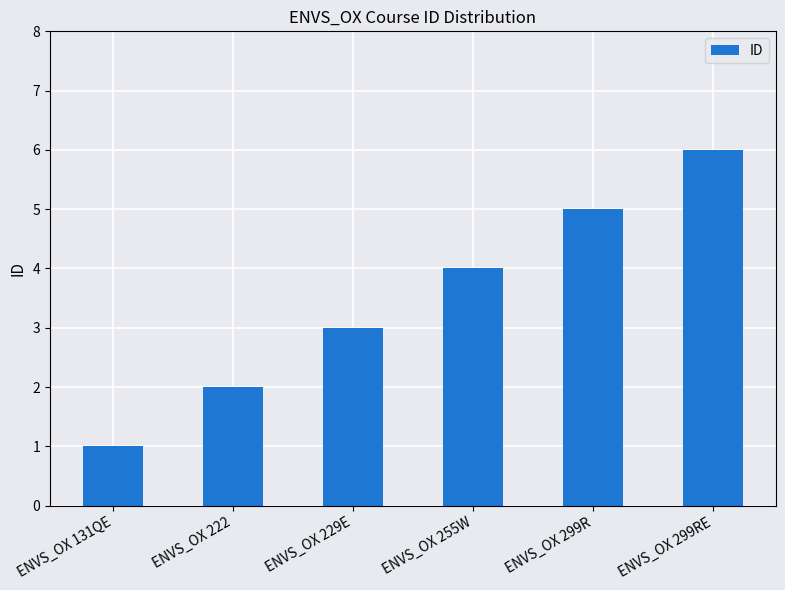

How many series are shown in this chart?

1